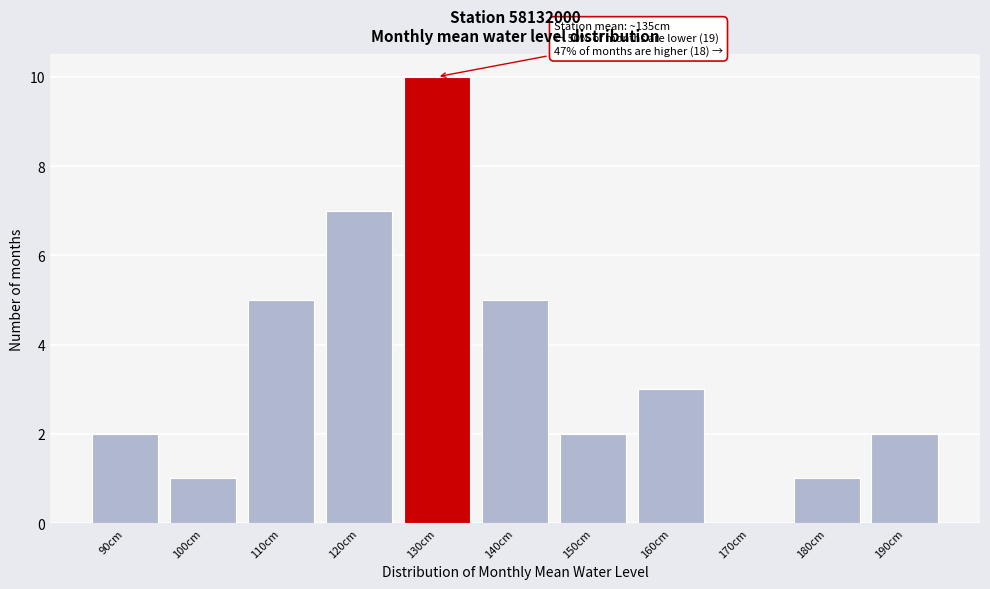

Reading left to right, what are all the values shown in this chart?

90cm=2	100cm=1	110cm=5	120cm=7	130cm=10	140cm=5	150cm=2	160cm=3	170cm=0	180cm=1	190cm=2